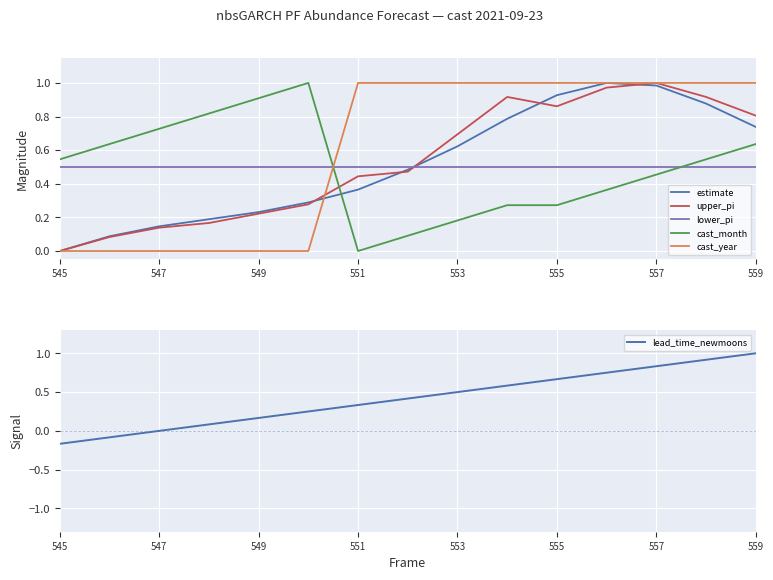

What is the difference between the maximum and minimum values in the upper_pi series?

1.0